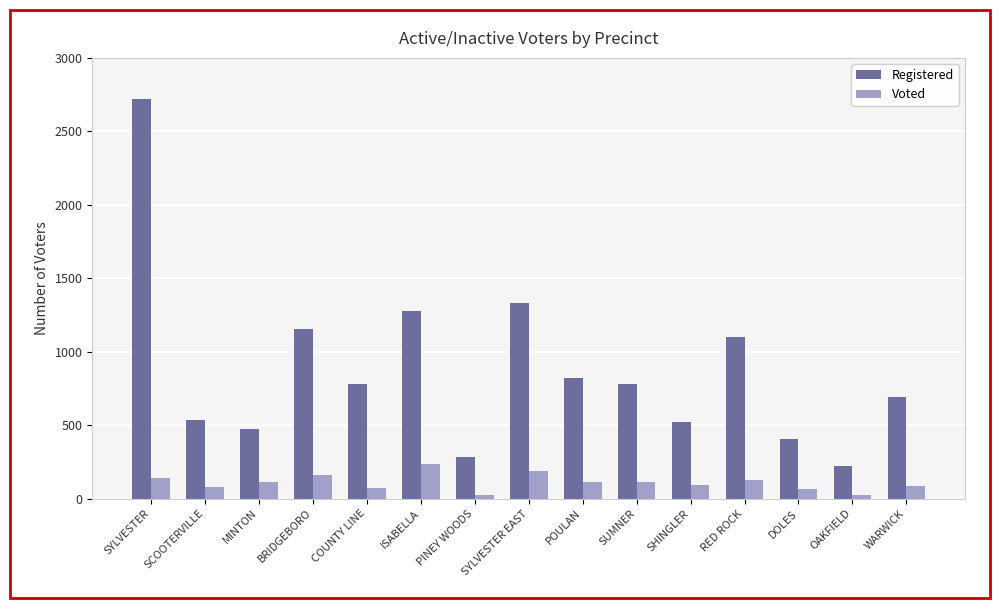

Where does the Voted series first go above 110?

SYLVESTER